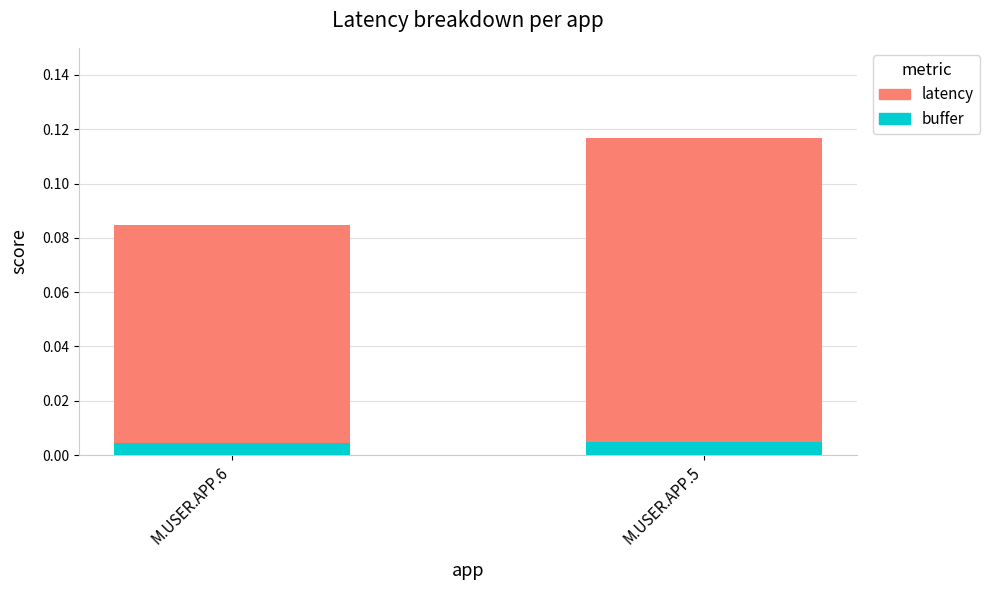

At which category is the sum across all series the highest?

M.USER.APP.5